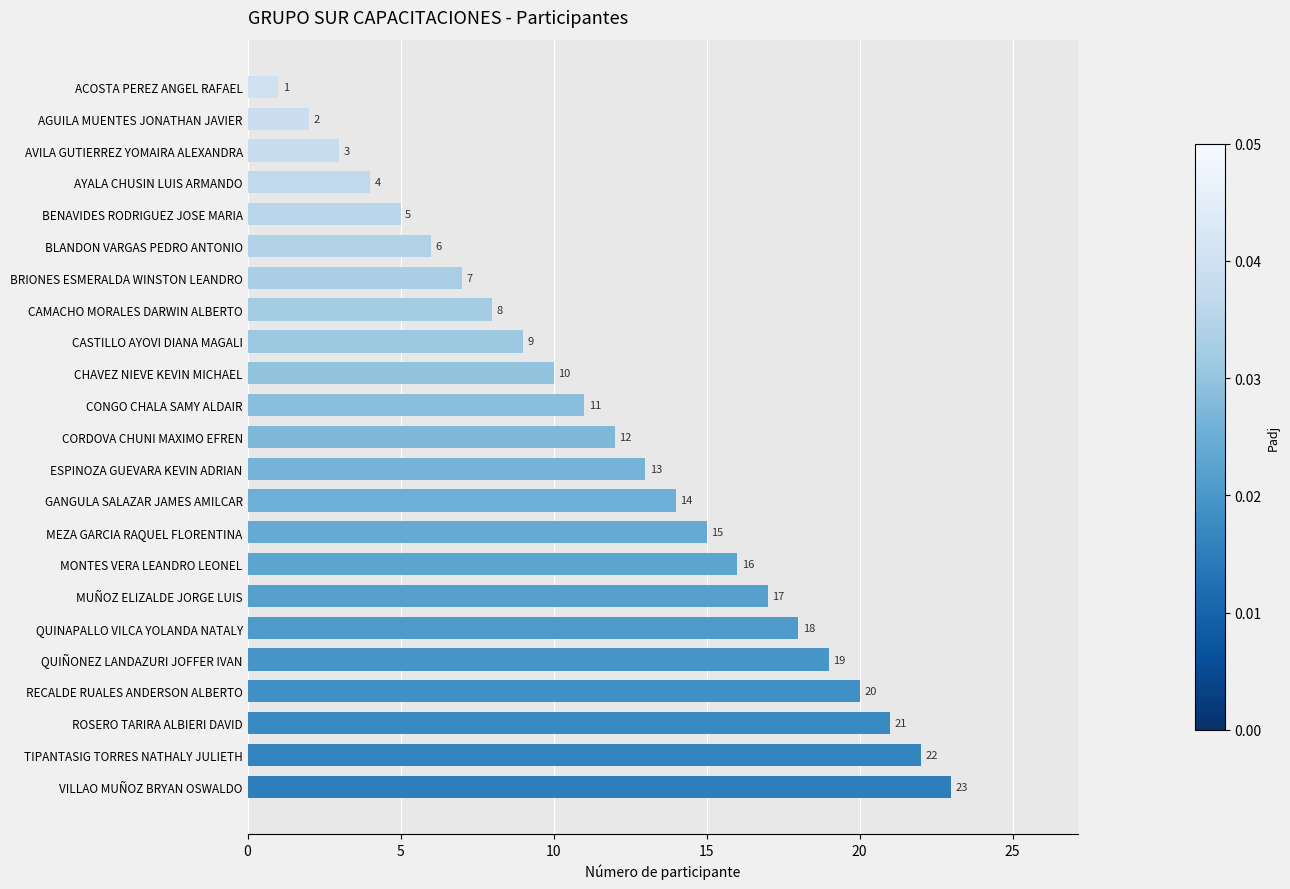

Does the chart contain stacked bars?

No